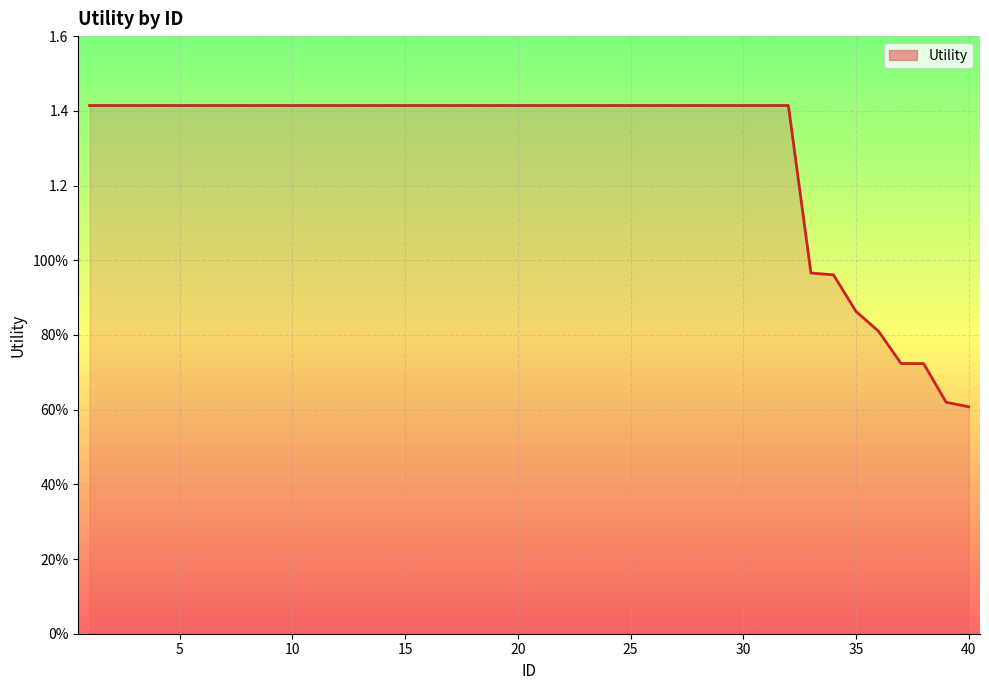

List the labels in order of value, largest first.

1, 2, 3, 4, 5, 6, 7, 8, 9, 10, 11, 12, 13, 14, 15, 16, 17, 18, 19, 20, 21, 22, 23, 24, 25, 26, 27, 28, 29, 30, 31, 32, 33, 34, 35, 36, 37, 38, 39, 40